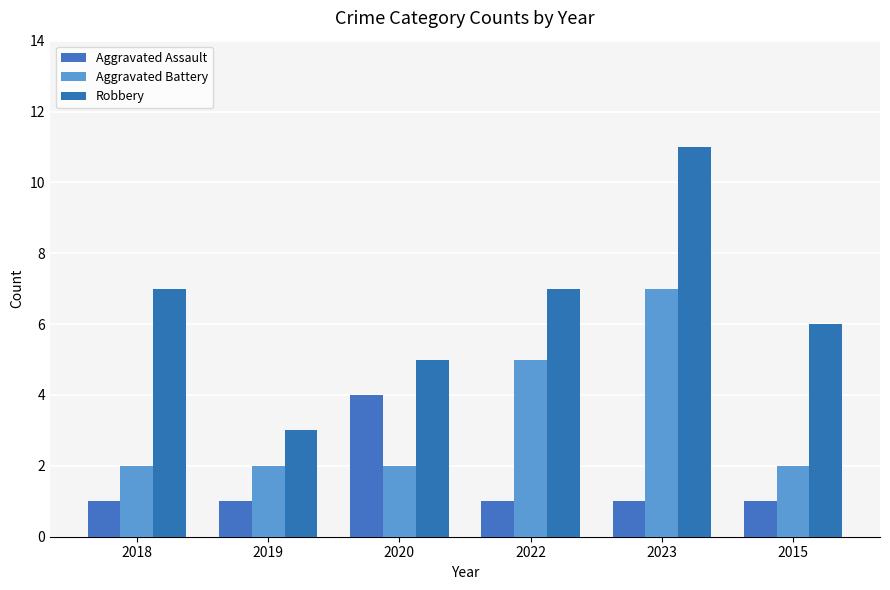

Which series changed the most between 2020 and 2022?

Aggravated Assault